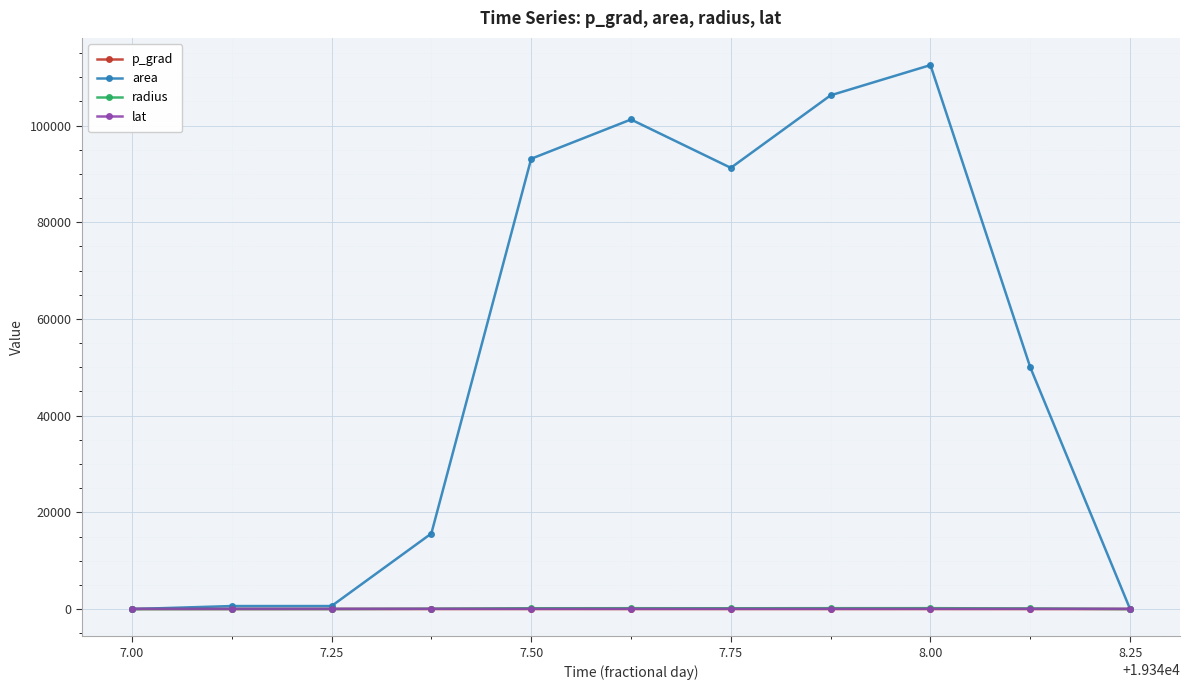

At how many categories does at least one series exceed 82092?

5